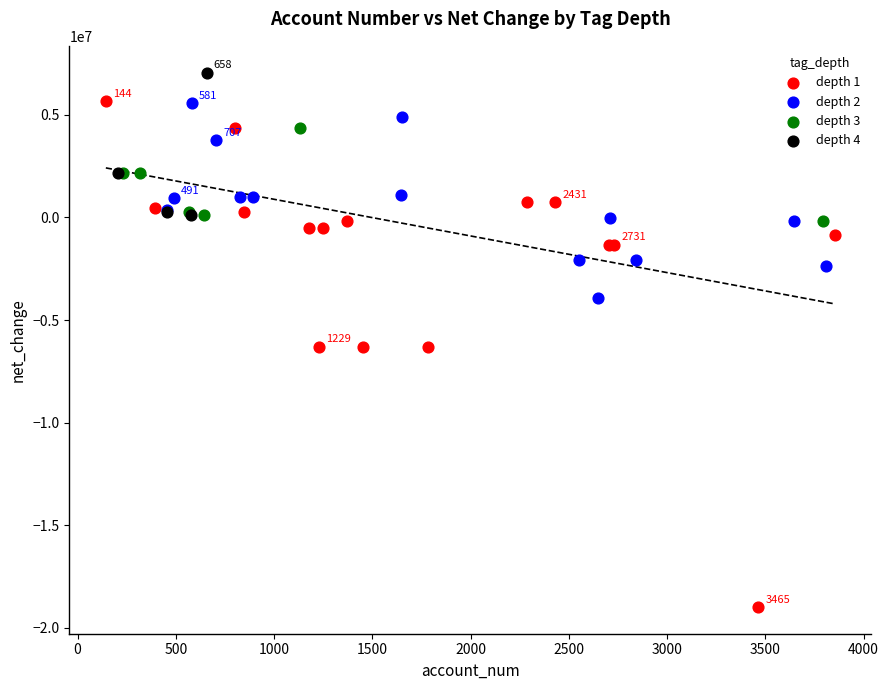

Which series contains the highest Y value?

depth 4